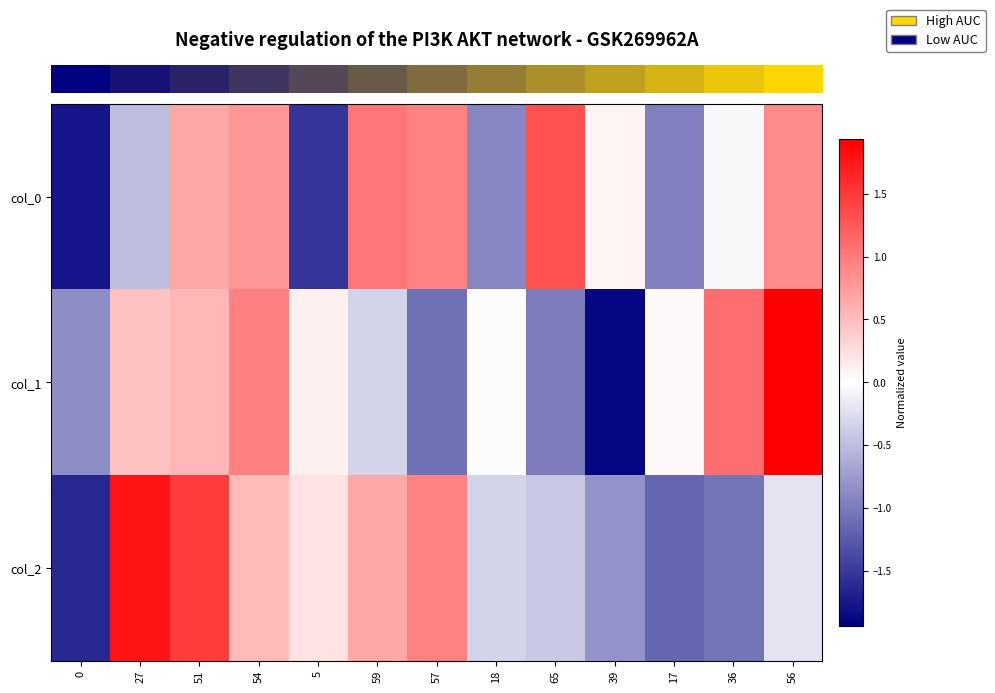

Reading left to right, extract all data points from this chart.

row_0: -1.8	-0.5	0.7	0.8	-1.5	1.0	0.9	-0.9	1.3	0.1	-1.0	-0.1	0.9
row_1: -0.9	0.5	0.6	1.0	0.1	-0.3	-1.1	-0.0	-1.0	-1.9	0.0	1.1	1.9
row_2: -1.6	1.8	1.5	0.5	0.2	0.7	0.9	-0.3	-0.4	-0.8	-1.2	-1.0	-0.2